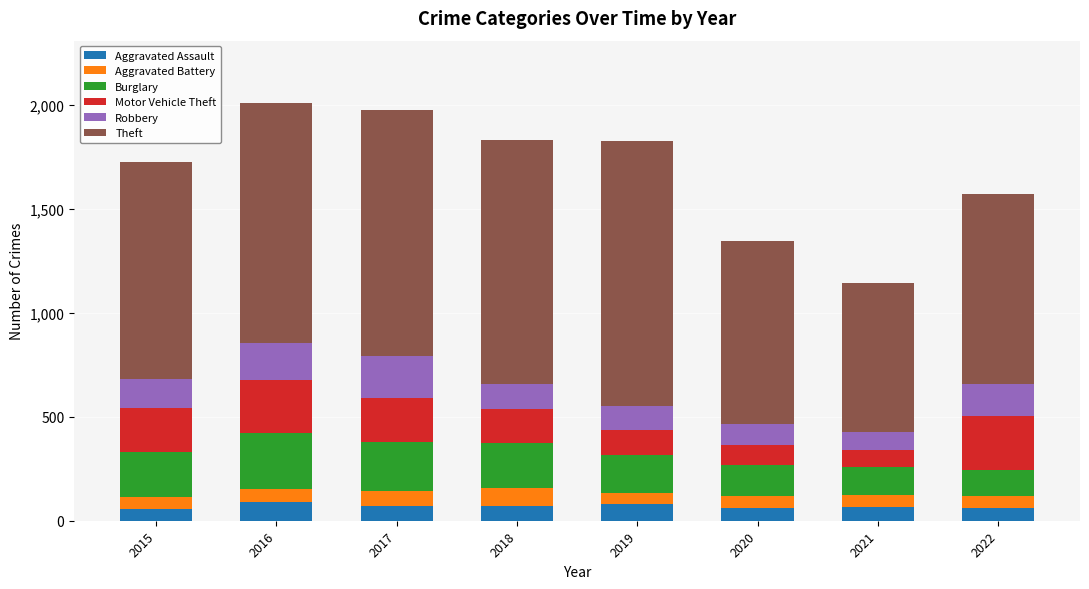

How many series are shown in this chart?

6